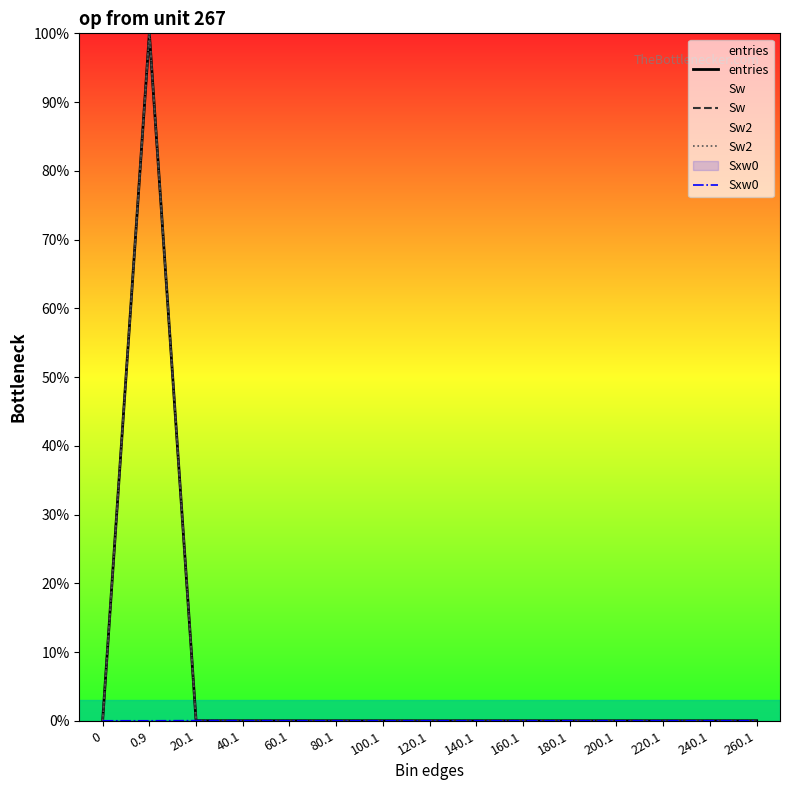

Reading right to left, list all the values displayed in this chart.

entries: 260.1=0.0	240.1=0.0	220.1=0.0	200.1=0.0	180.1=0.0	160.1=0.0	140.1=0.0	120.1=0.0	100.1=0.0	80.1=0.0	60.1=0.0	40.1=0.0	20.1=0.0	0.9=100.0	0=0.0
Sw: 260.1=0.0	240.1=0.0	220.1=0.0	200.1=0.0	180.1=0.0	160.1=0.0	140.1=0.0	120.1=0.0	100.1=0.0	80.1=0.0	60.1=0.0	40.1=0.0	20.1=0.0	0.9=100.0	0=0.0
Sw2: 260.1=0.0	240.1=0.0	220.1=0.0	200.1=0.0	180.1=0.0	160.1=0.0	140.1=0.0	120.1=0.0	100.1=0.0	80.1=0.0	60.1=0.0	40.1=0.0	20.1=0.0	0.9=100.0	0=0.0
Sxw0: 260.1=0.0	240.1=0.0	220.1=0.0	200.1=0.0	180.1=0.0	160.1=0.0	140.1=0.0	120.1=0.0	100.1=0.0	80.1=0.0	60.1=0.0	40.1=0.0	20.1=0.0	0.9=0.0	0=0.0